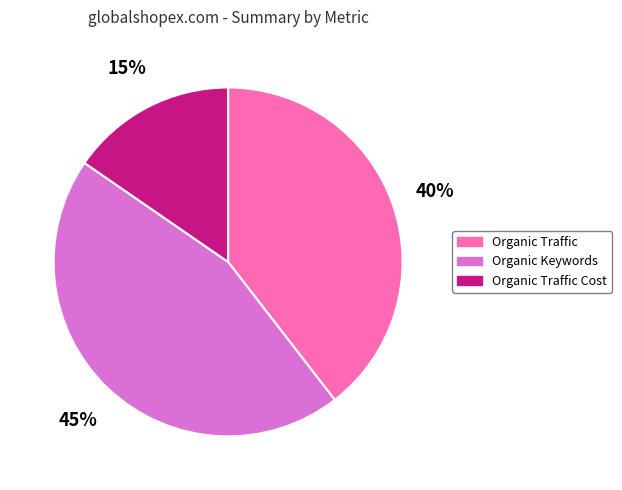

To the nearest percent, what is the difference between the largest and smallest slice percentages?

30%